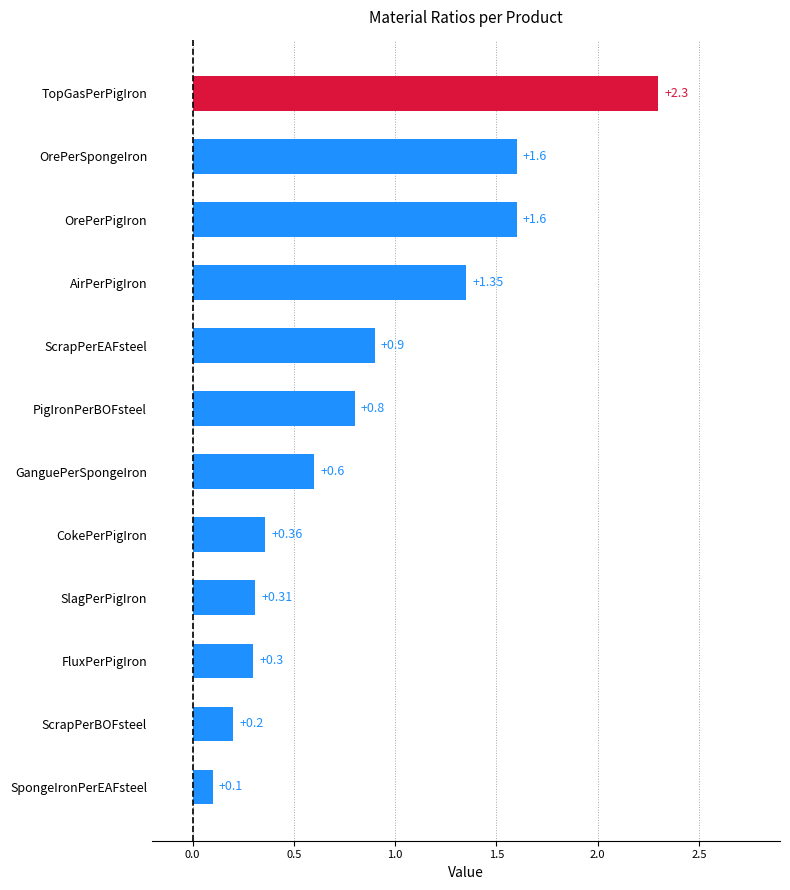

How many series are shown in this chart?

1